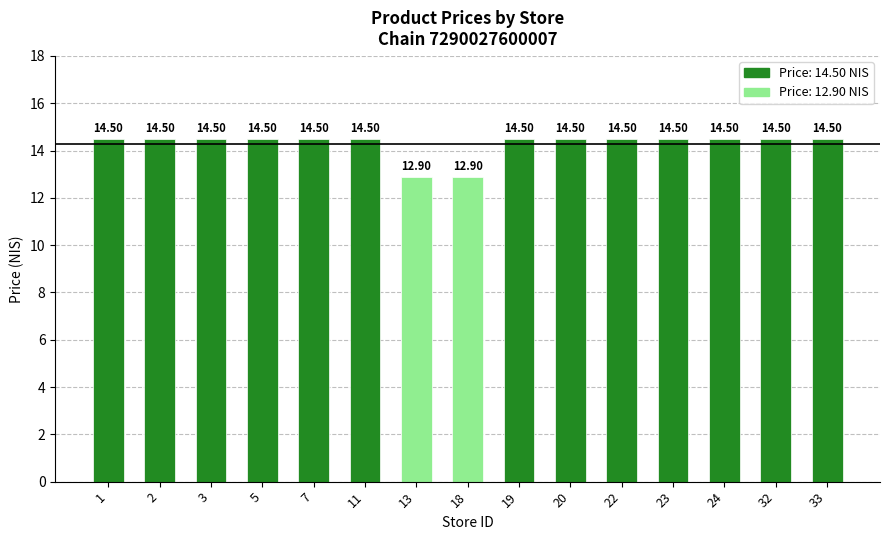

Are the bars horizontal?

No